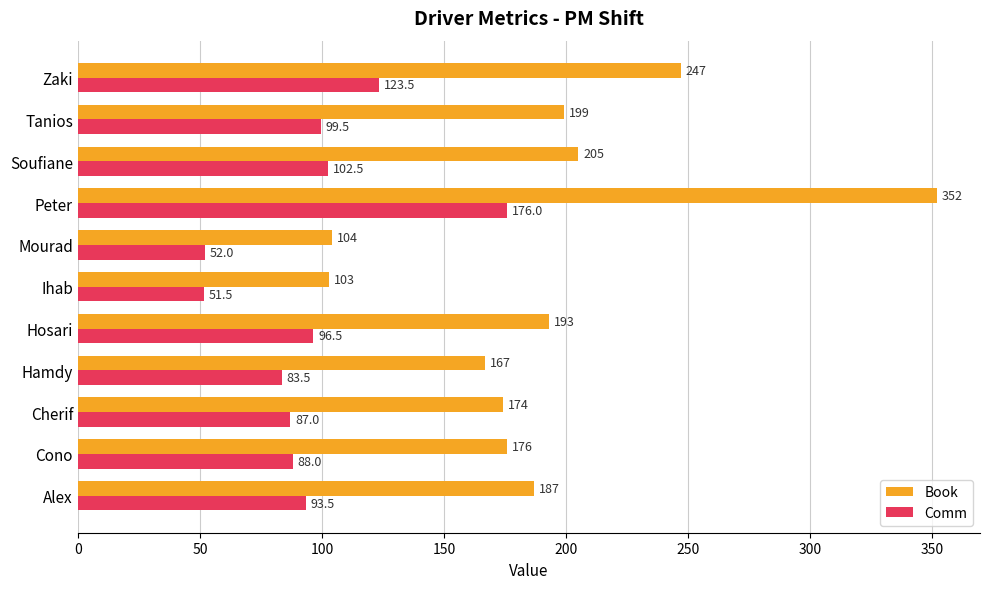

What is the difference between the maximum and minimum values in the Book series?

249.0